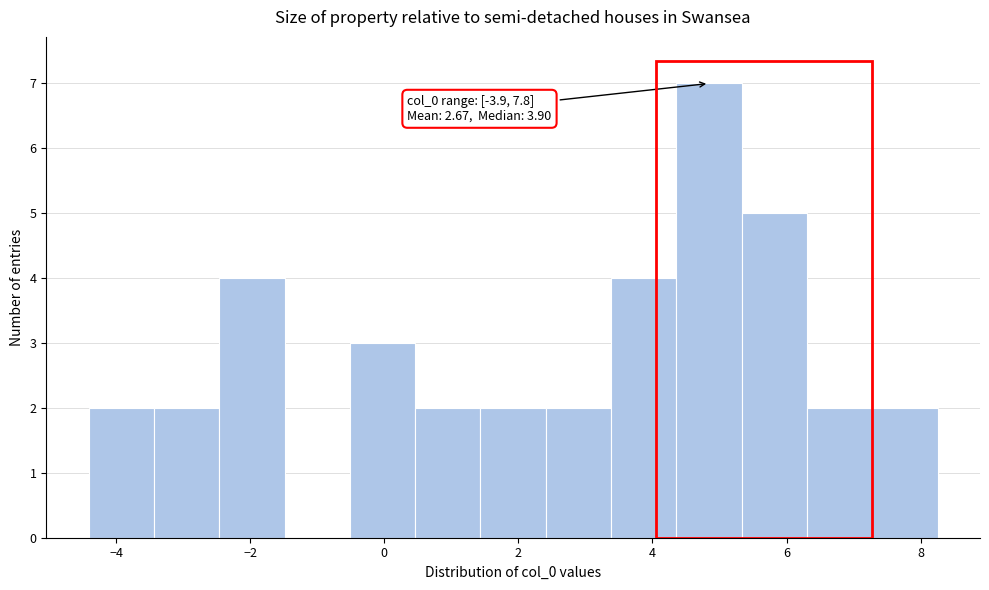

Over which range of the x-axis is the bar tallest?

4.4 to 5.4